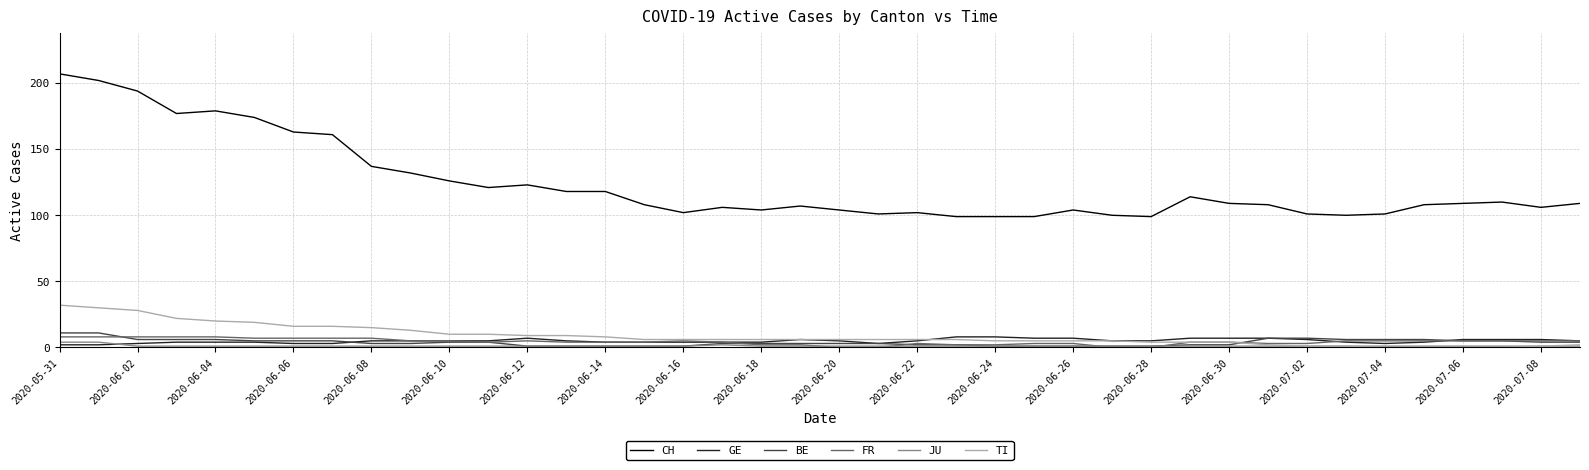

What is the highest value of the FR series?

8